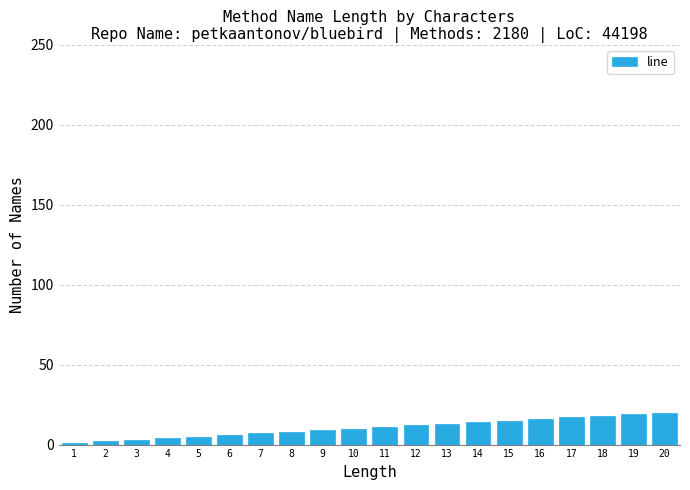

What is the sum of all values?

210